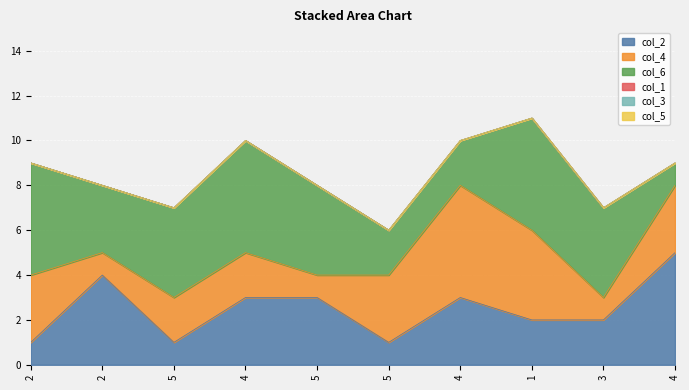

True or false: col_4 and col_1 cross at least once.

False